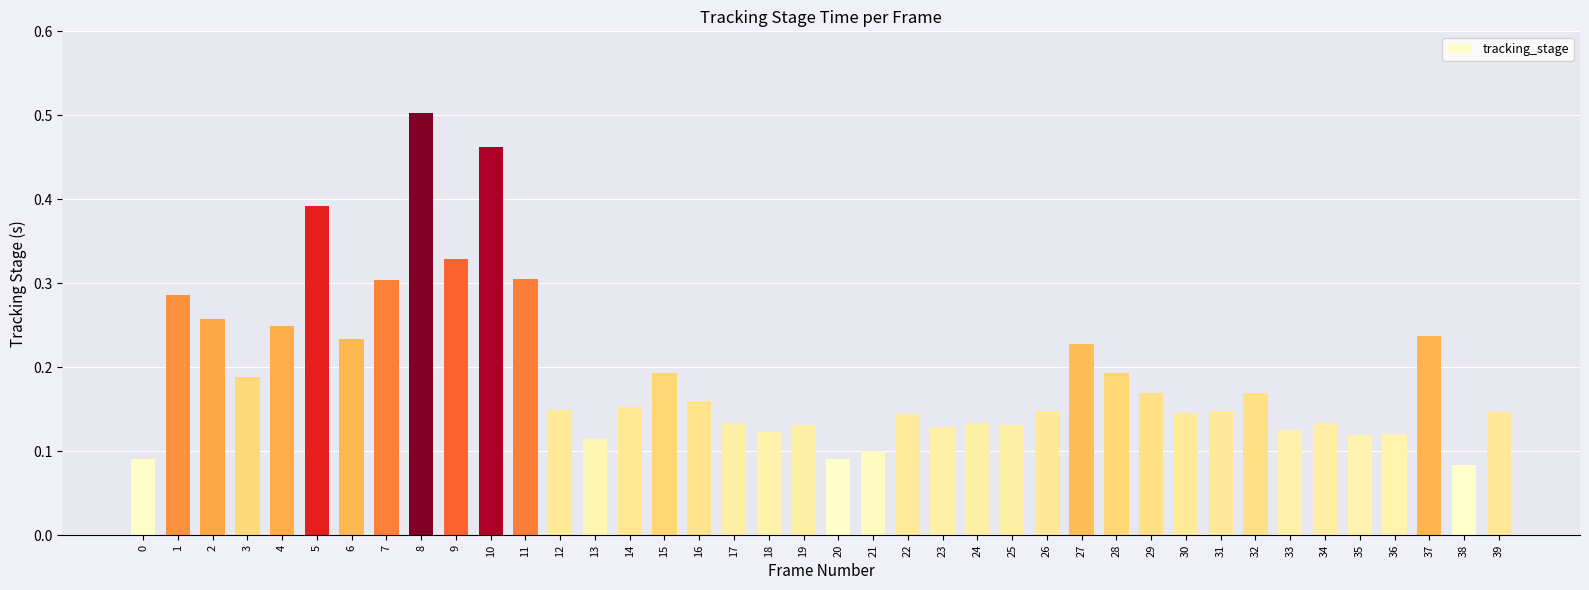

Count the number of categories in the chart.

40